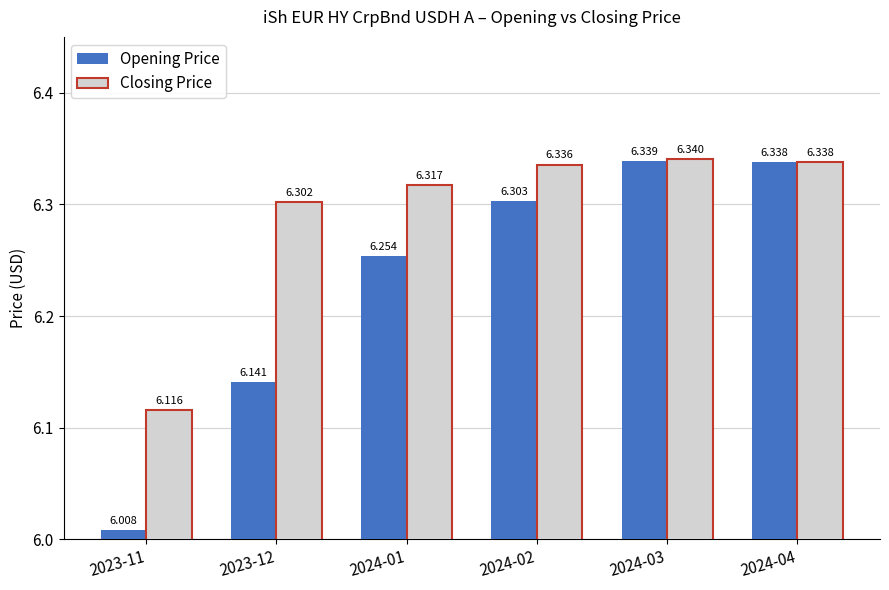

Is it true that Opening Price equals 10.0 at 2024-02?

False